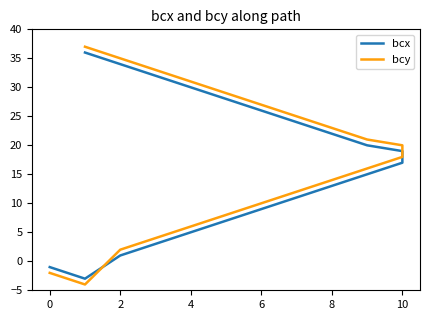

The value of bcy at 2 is 46. True or false?

False